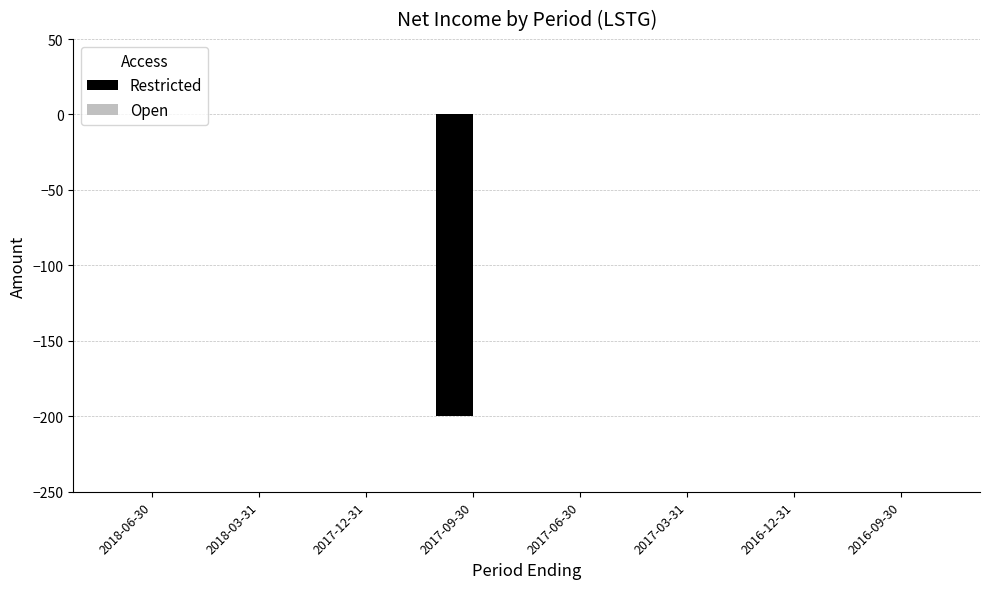

The value at 2016-12-31 is -70. True or false?

False